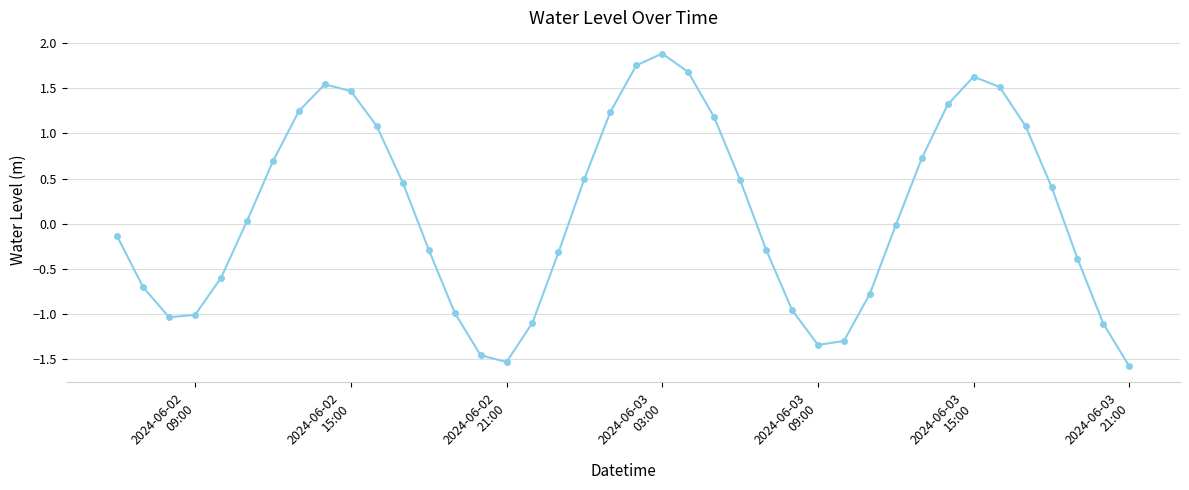

What is the value of the 34th point from the left?

1.6